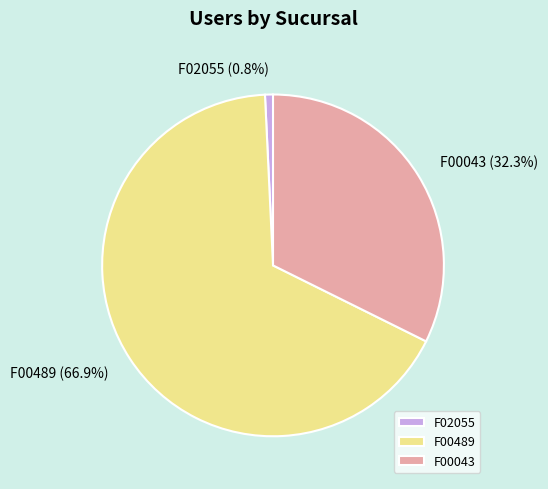

Which has a higher value, F00489 or F02055?

F00489